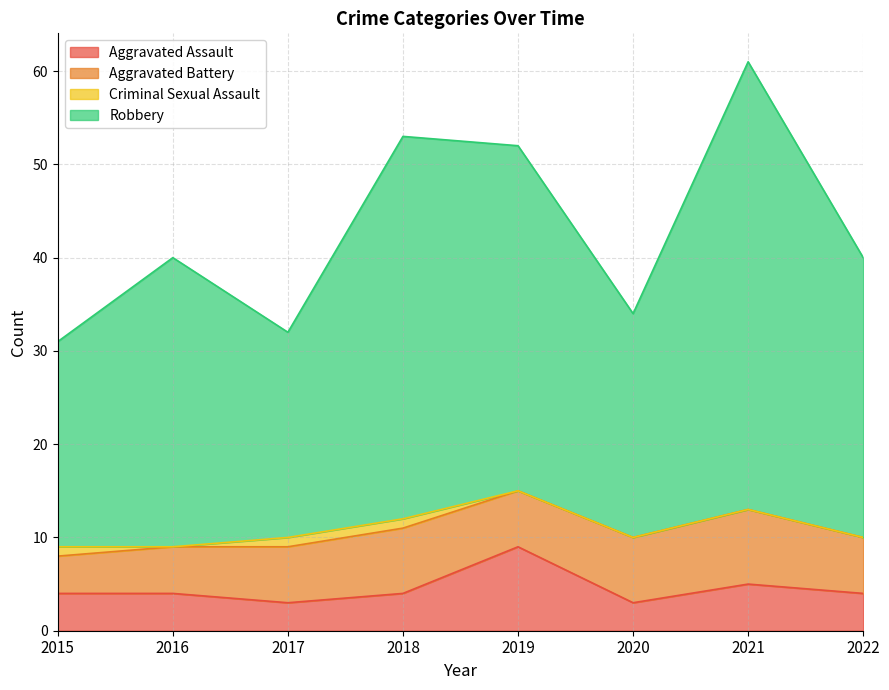

At which category is the sum across all series the highest?

2021